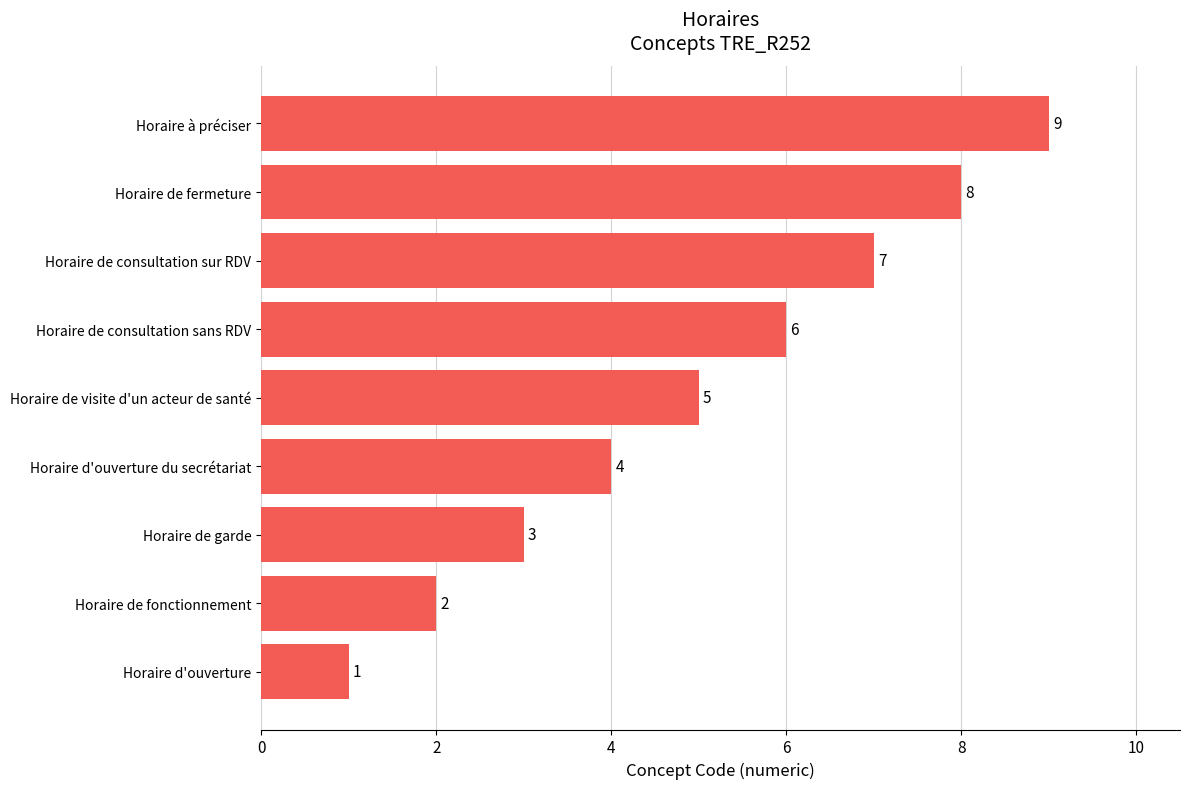

What is the sum of all values?

45